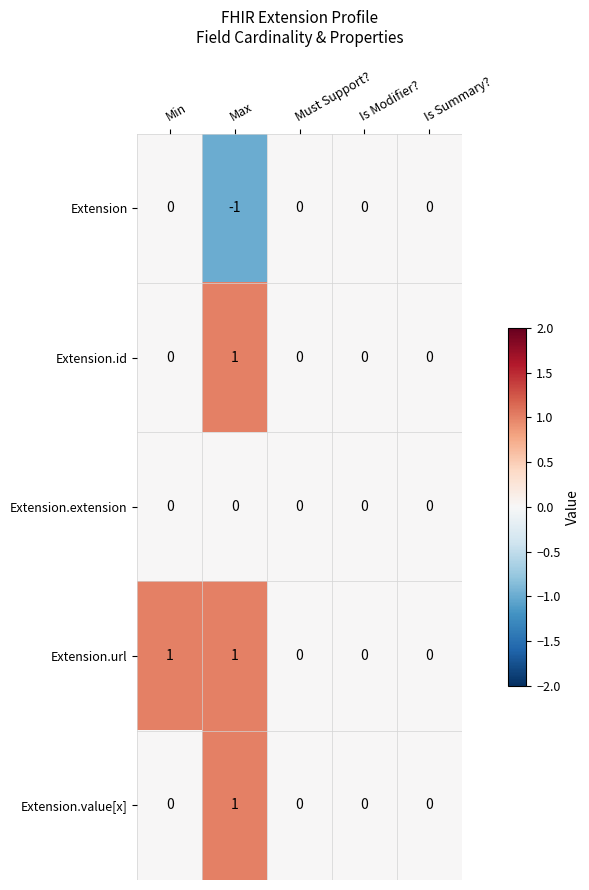

Is it true that Extension.value[x] equals 1 at Is Summary??

False